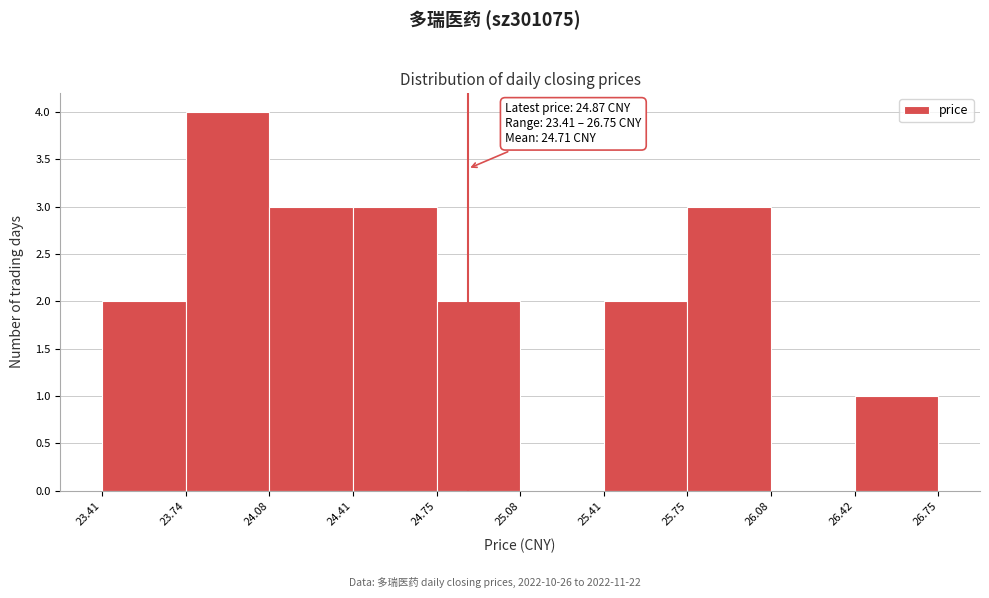

Over which range of the x-axis is the bar tallest?

23.74 to 24.08